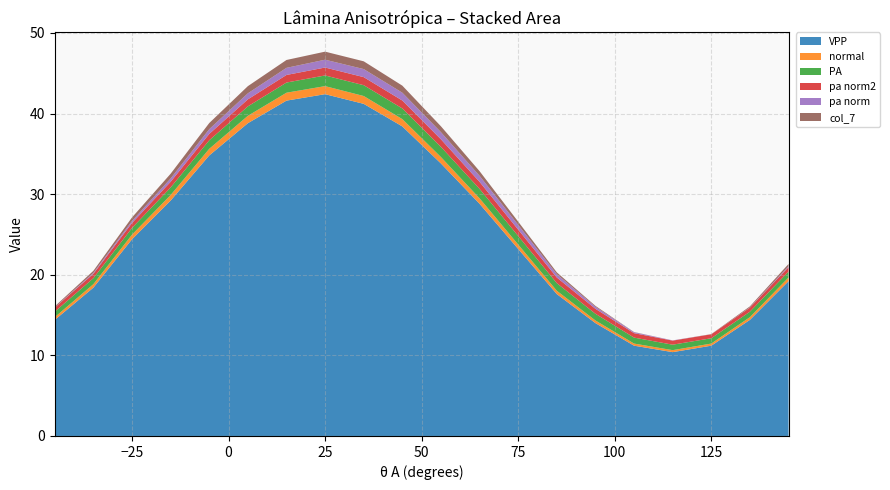

Reading right to left, list all the values displayed in this chart.

VPP: 145=19.2	135=14.4	125=11.2	115=10.4	105=11.2	95=14.0	85=17.6	75=23.2	65=28.8	55=33.8	45=38.4	35=41.2	25=42.4	15=41.6	5=38.8	-5=34.8	-15=29.2	-25=24.4	-35=18.4	-45=14.4
normal: 145=0.5	135=0.3	125=0.3	115=0.2	105=0.3	95=0.3	85=0.4	75=0.5	65=0.7	55=0.8	45=0.9	35=1.0	25=1.0	15=1.0	5=0.9	-5=0.8	-15=0.7	-25=0.6	-35=0.4	-45=0.3
PA: 145=0.7	135=0.7	125=0.7	115=0.7	105=0.7	95=0.8	85=0.9	75=1.1	65=1.2	55=1.3	45=1.3	35=1.3	25=1.3	15=1.3	5=1.2	-5=1.1	-15=0.9	-25=0.8	-35=0.7	-45=0.7
pa norm2: 145=0.5	135=0.5	125=0.5	115=0.5	105=0.5	95=0.6	85=0.7	75=0.8	65=0.9	55=0.9	45=1.0	35=1.0	25=1.0	15=0.9	5=0.9	-5=0.8	-15=0.7	-25=0.6	-35=0.5	-45=0.5
pa norm: 145=0.1	135=0.0	125=0.0	115=0.0	105=0.1	95=0.3	85=0.4	75=0.6	65=0.8	55=0.9	45=1.0	35=1.0	25=1.0	15=0.9	5=0.8	-5=0.6	-15=0.4	-25=0.3	-35=0.1	-45=0.0
col_7: 145=0.3	135=0.1	125=0.0	115=0.0	105=0.0	95=0.1	85=0.2	75=0.4	65=0.6	55=0.7	45=0.9	35=1.0	25=1.0	15=1.0	5=0.9	-5=0.8	-15=0.6	-25=0.4	-35=0.2	-45=0.1